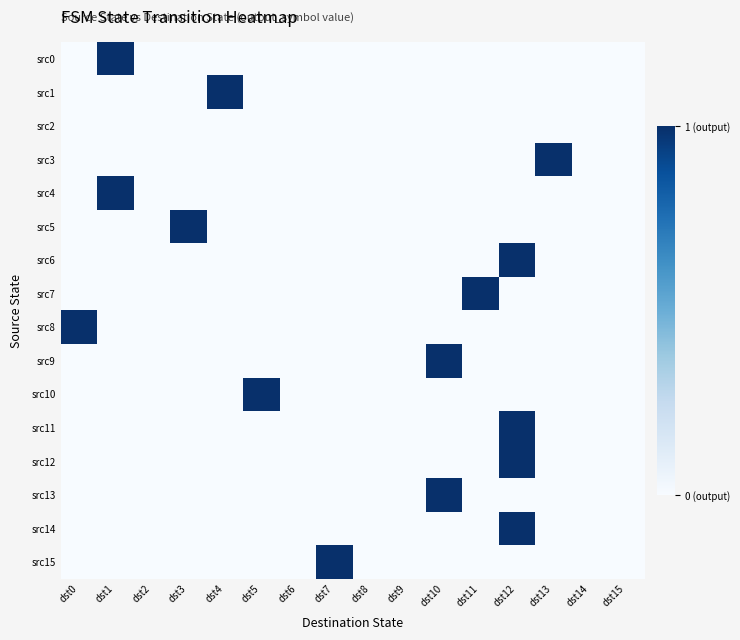

Rank the series at dst12 from highest to lowest value.

src6, src11, src12, src14, src0, src1, src2, src3, src4, src5, src7, src8, src9, src10, src13, src15